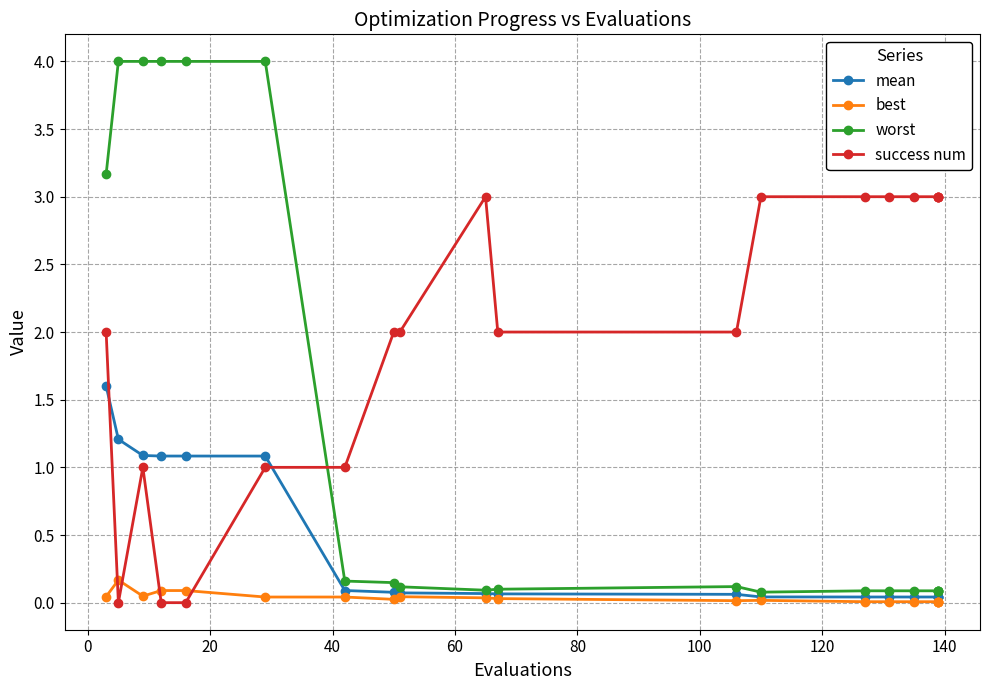

At how many categories does at least one series exceed 3?

6